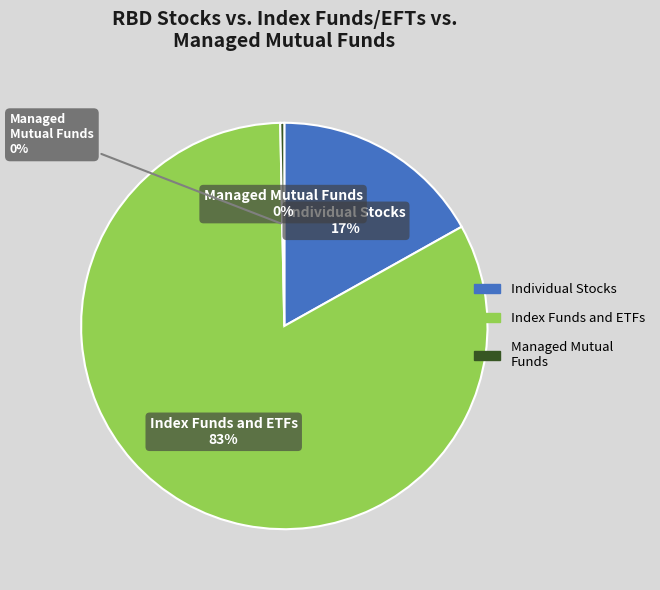

Is there any slice that represents more than half of the pie?

No